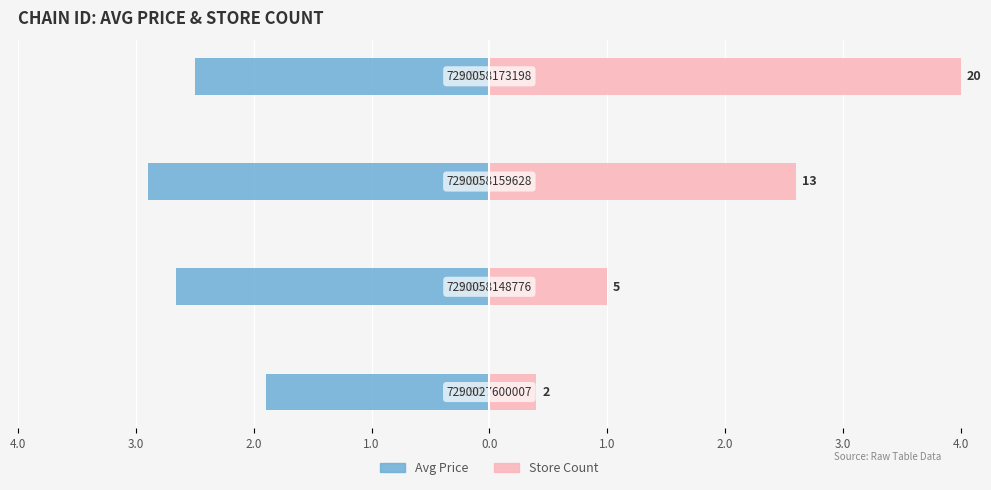

What is the sum of all Avg Price values?

-10.0